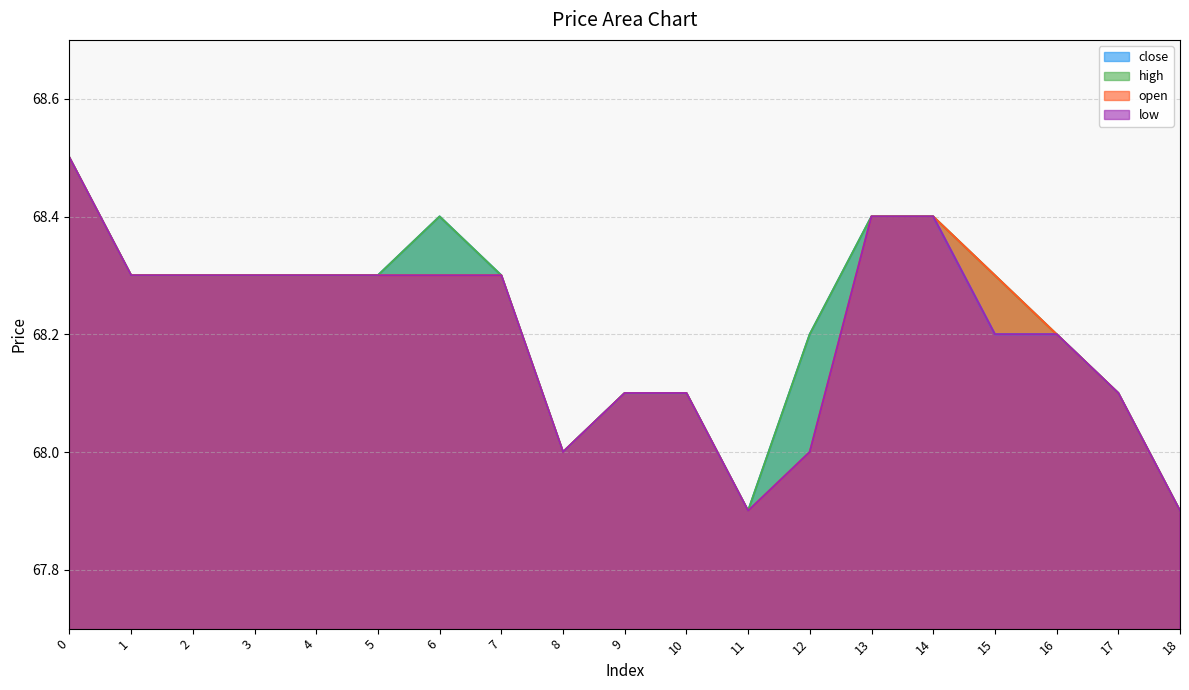

What is the difference between the maximum and minimum values in the close series?

0.6